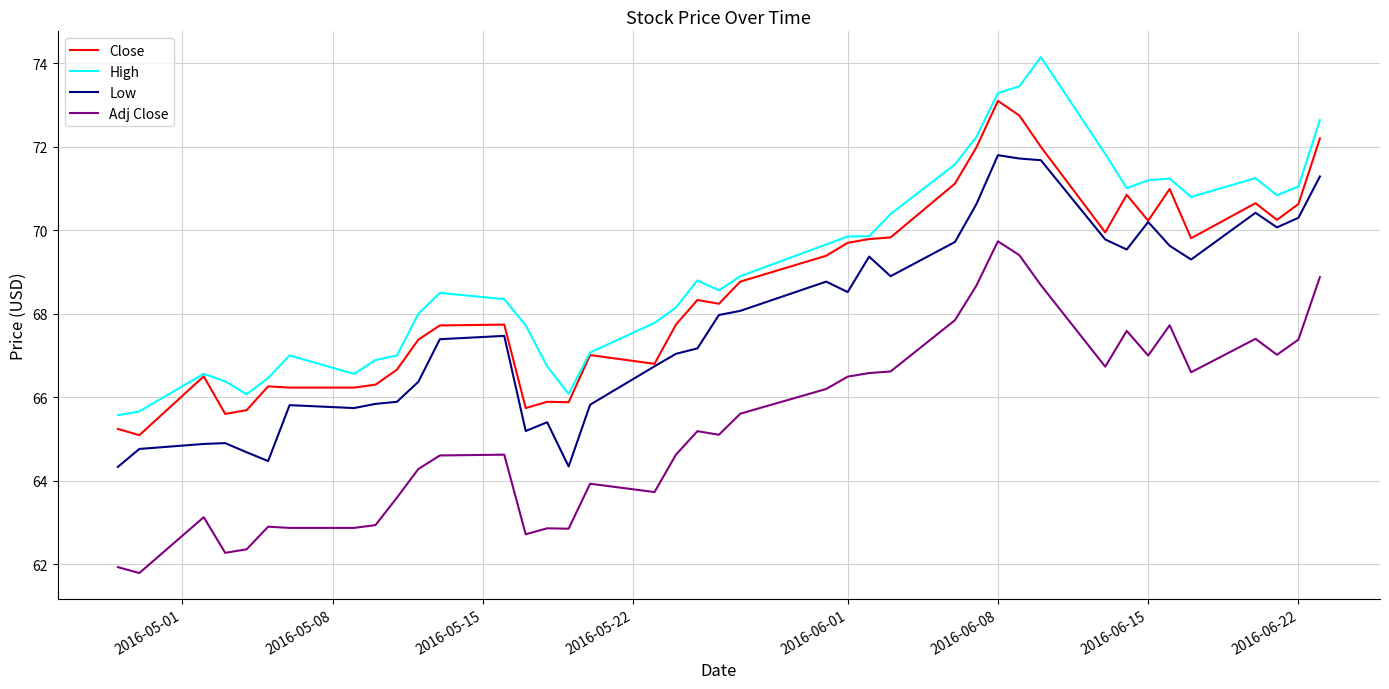

True or false: Adj Close and Close cross at least once.

False